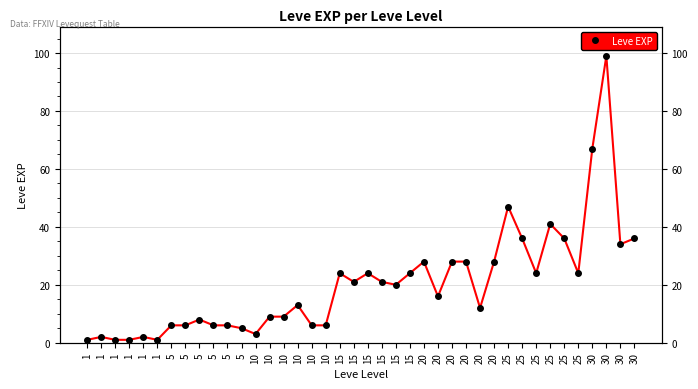

Approximately how many times larger is the value at 15 compared to 15?

1.0